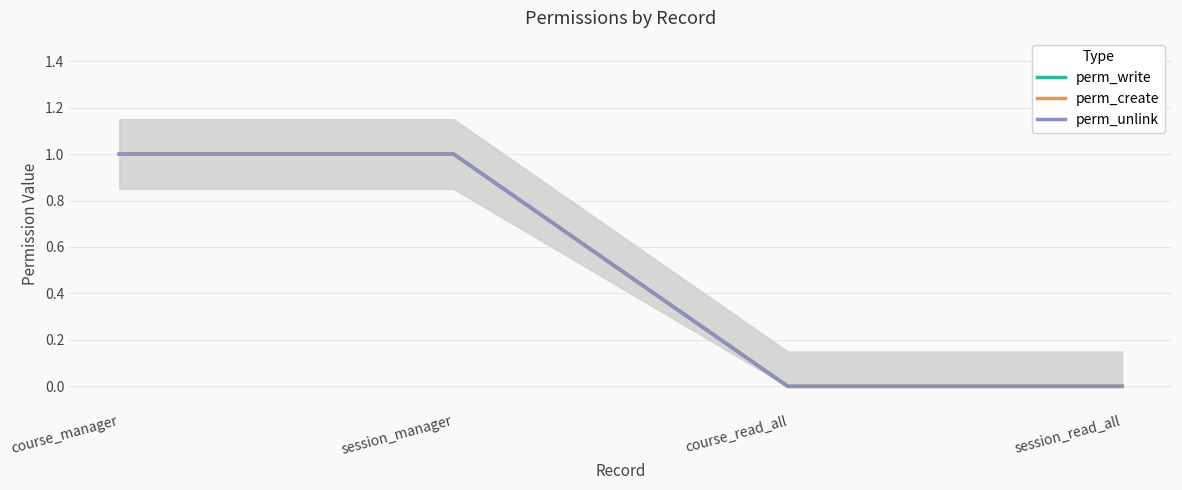

What is the difference between the perm_write values at course_read_all and session_manager?

1